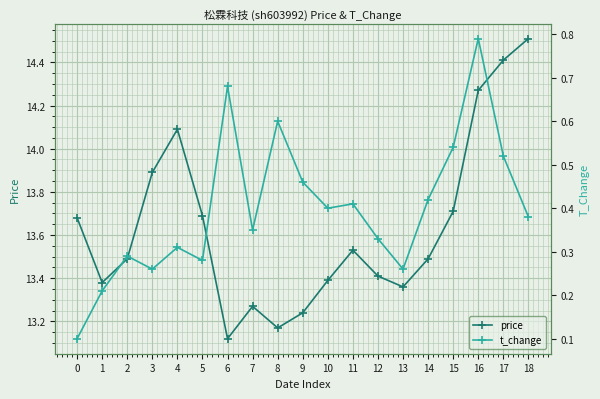

What is the sum of the price values at 4 and 2?

27.6